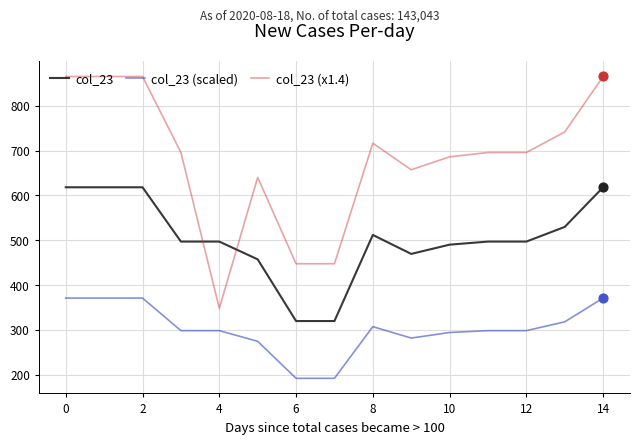

What is the difference between the maximum and minimum values in the col_23 (x1.4) series?

517.5